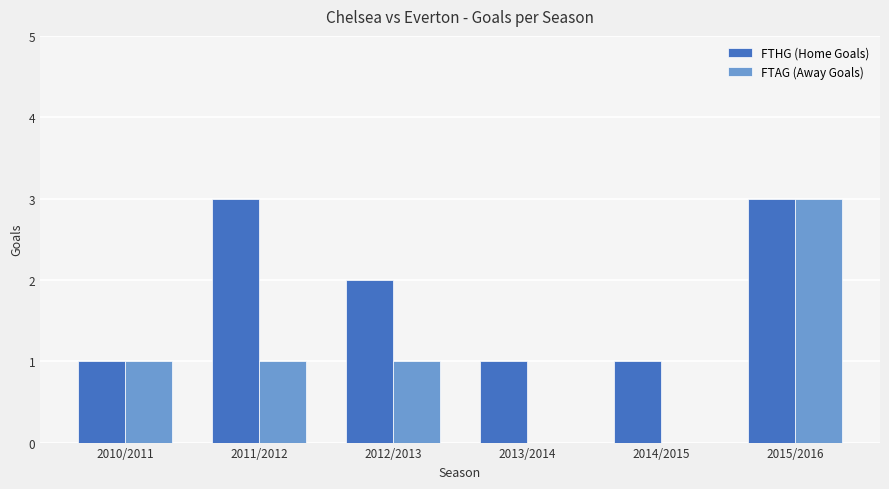

What is the sum of all FTHG (Home Goals) values?

11